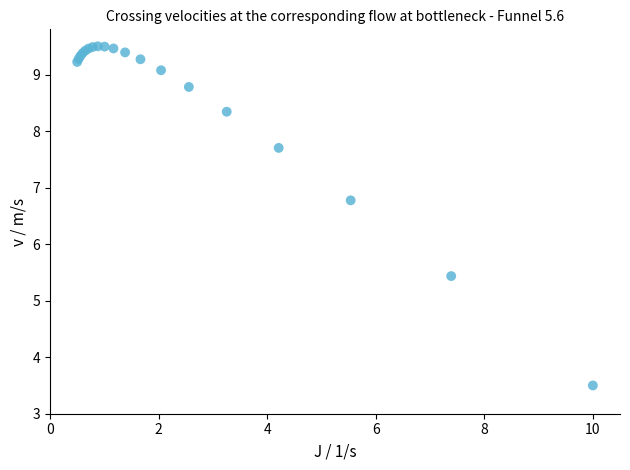

What Y value in the scatter plot is closest to 6?

5.4